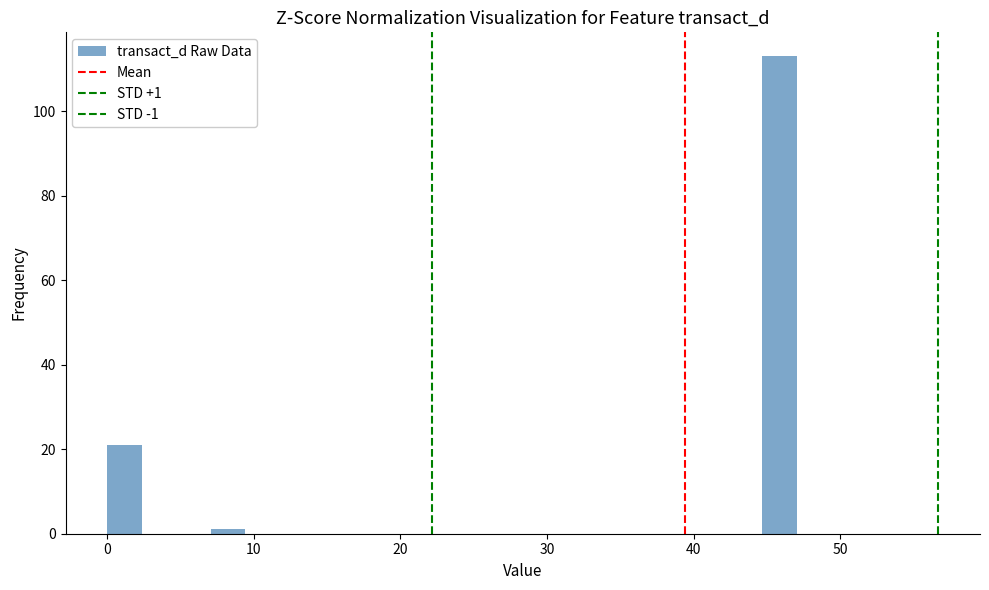

Around what value on the x-axis is the tallest bar? Give the approximate position of its centre, as read against the axis.

46